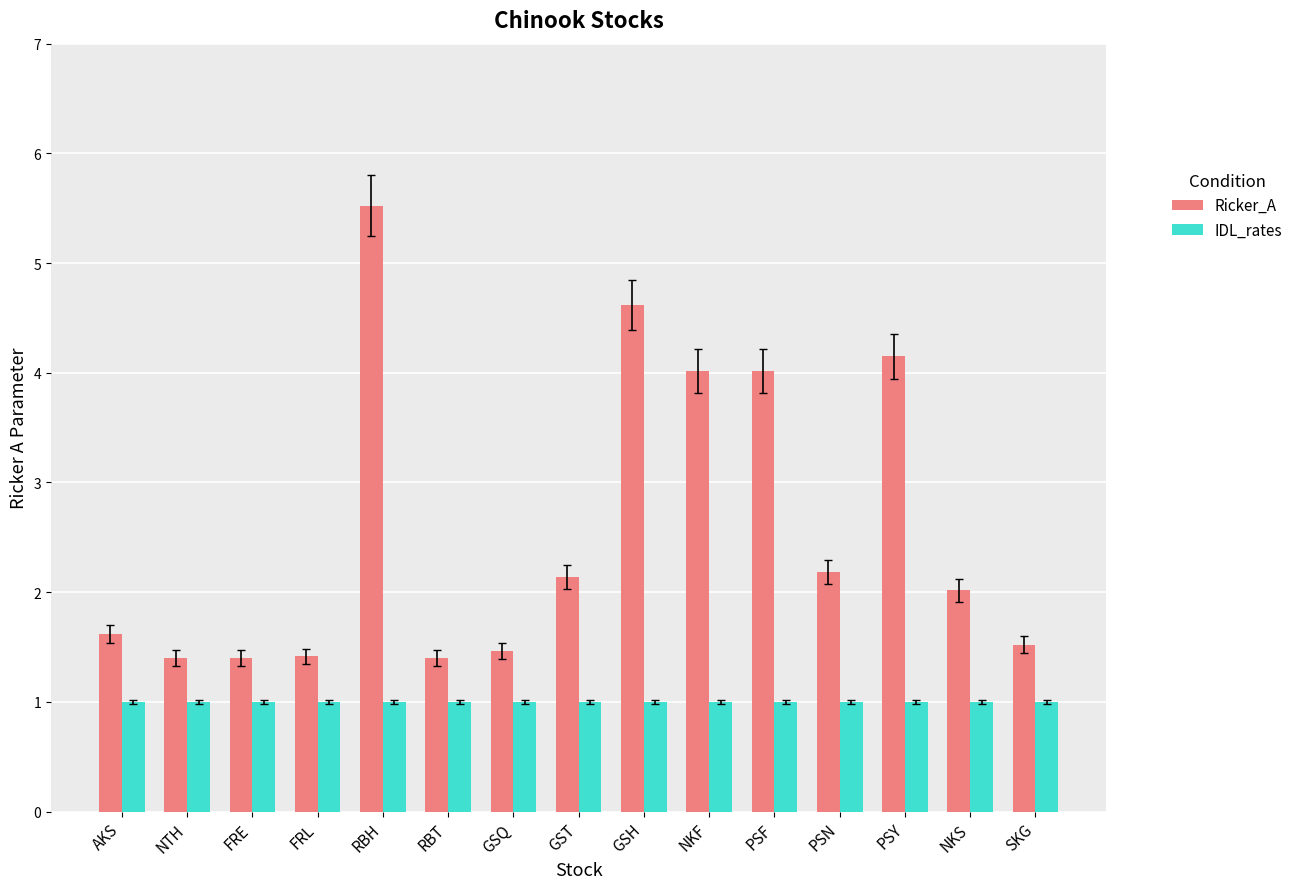

Rank the series at NKS from highest to lowest value.

Ricker_A, IDL_rates